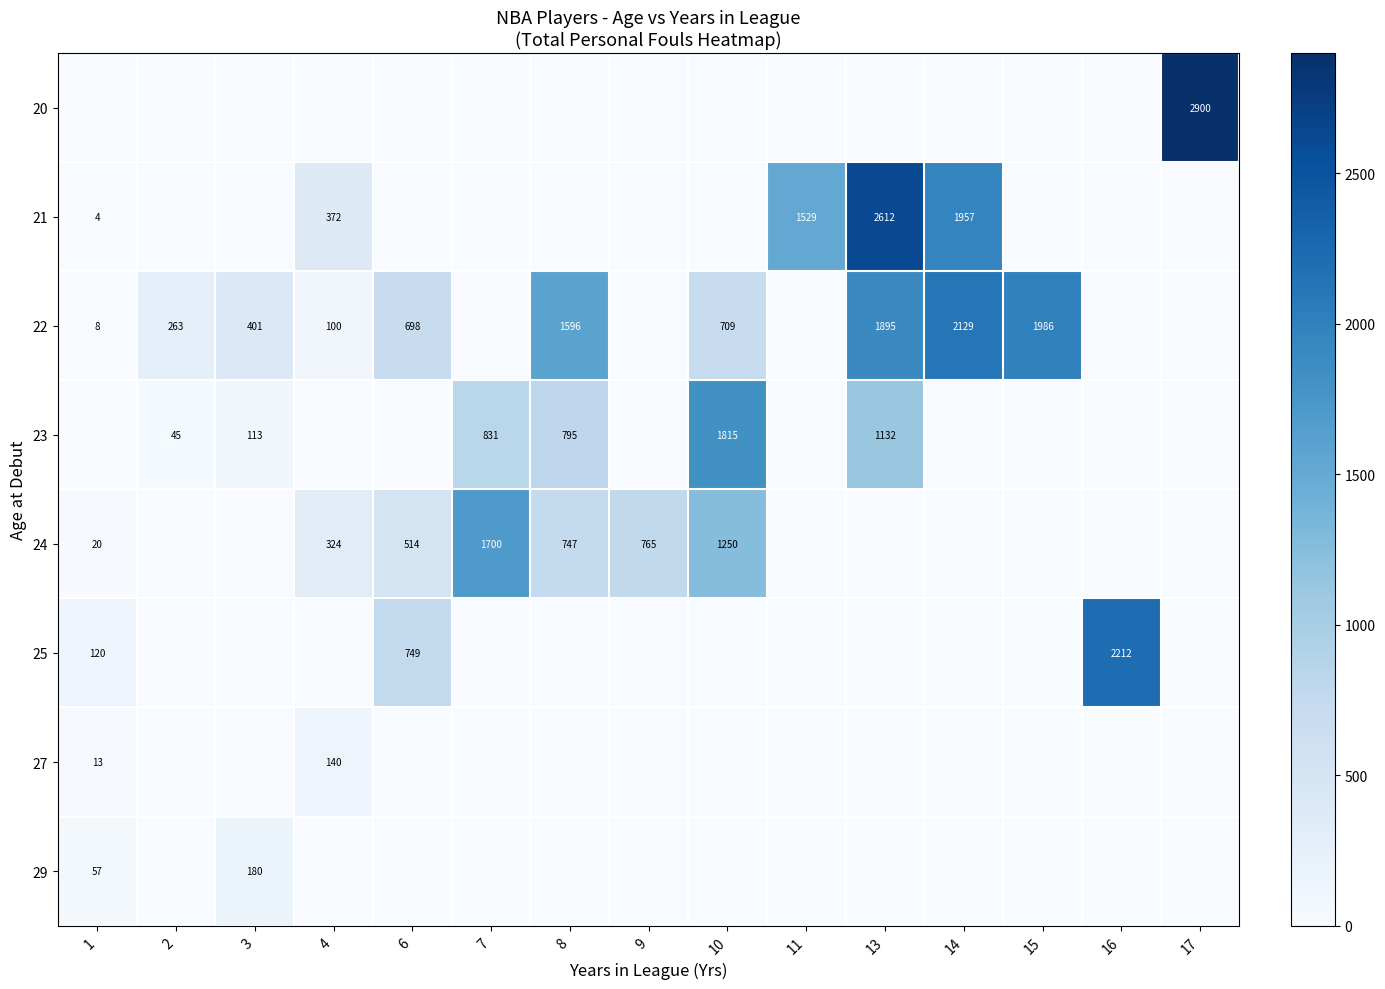

True or false: 20 has a value of 4477 at 17.

False